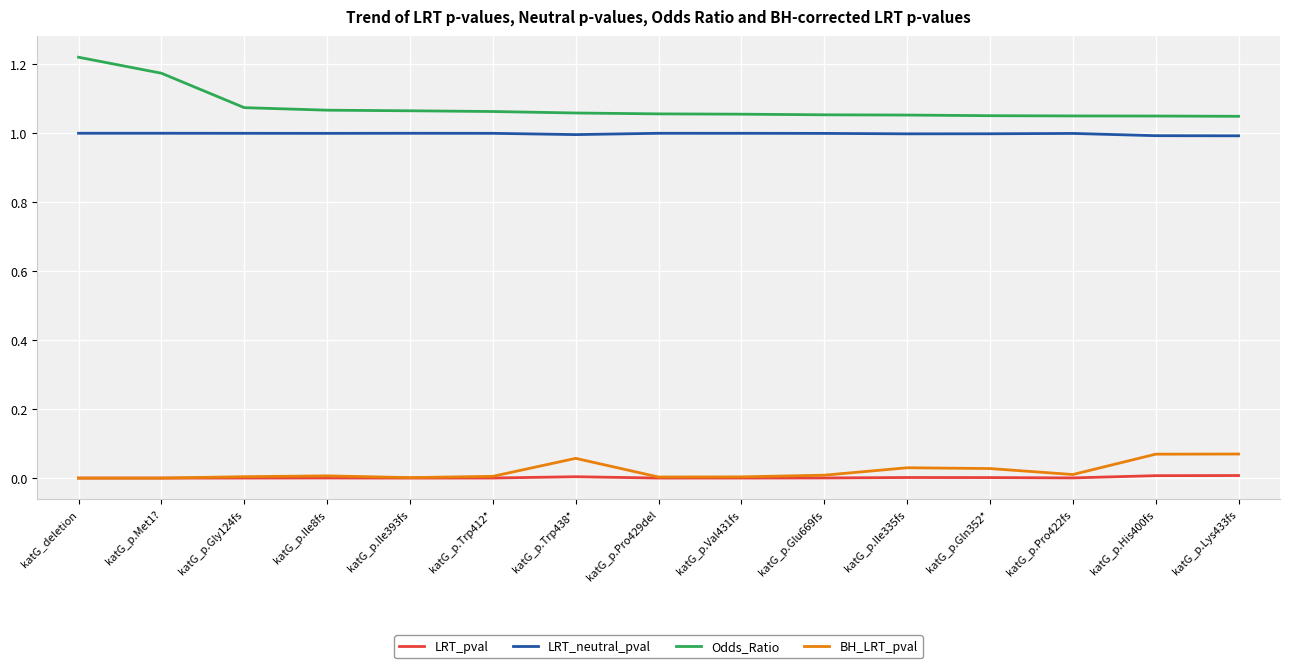

In BH_LRT_pval, how many points are higher than both neighbors (excluding endpoints)?

3